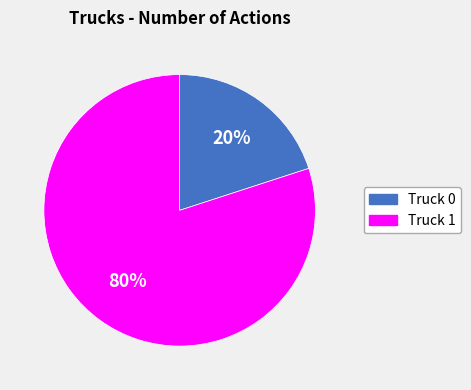

Which slice is the smallest?

Truck 0